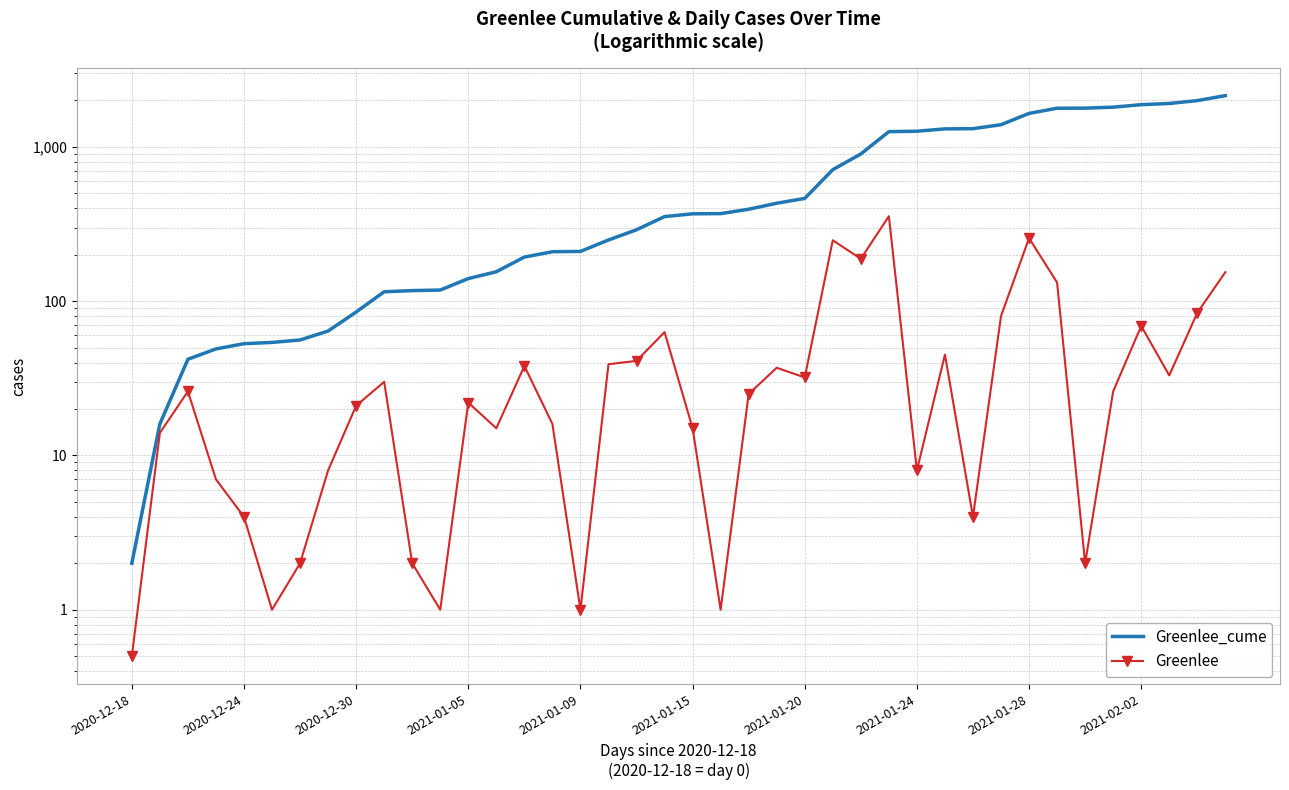

Which series has the largest total across all categories?

Greenlee_cume